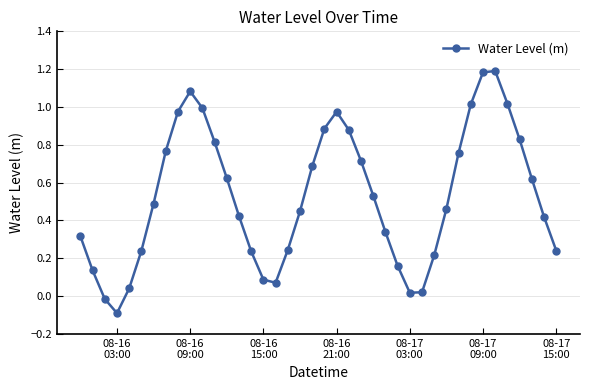

True or false: there are more than 1 points higher than both neighbors.

True